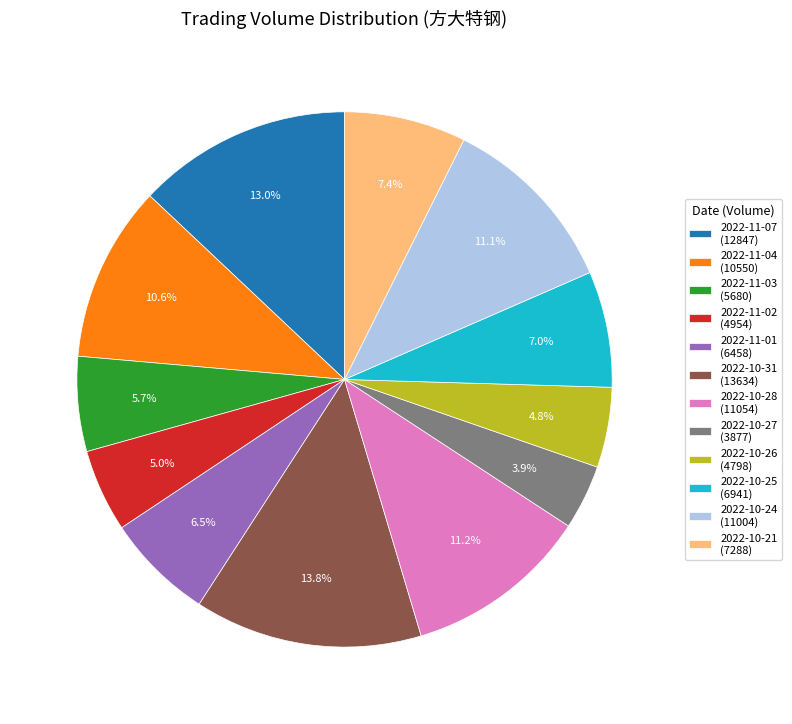

Which slice is the largest?

2022-10-31